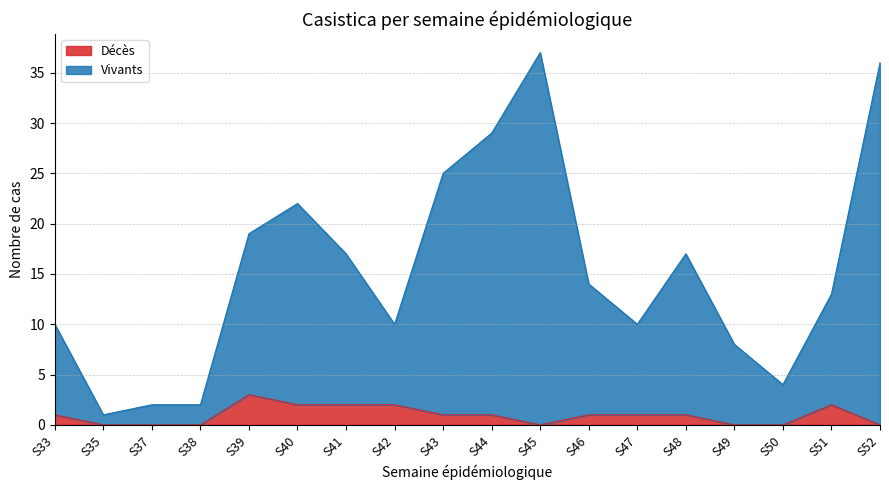

At how many categories does at least one series exceed 7?

14